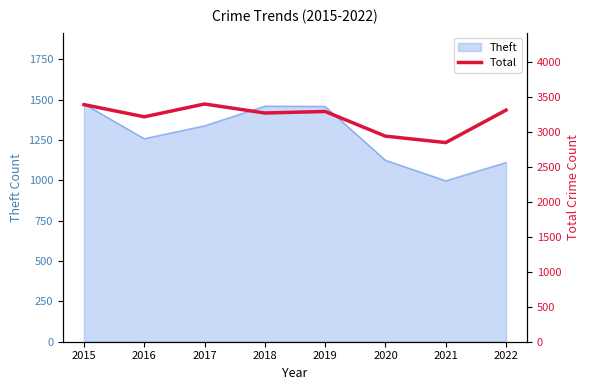

What is the maximum value for Theft?

1474